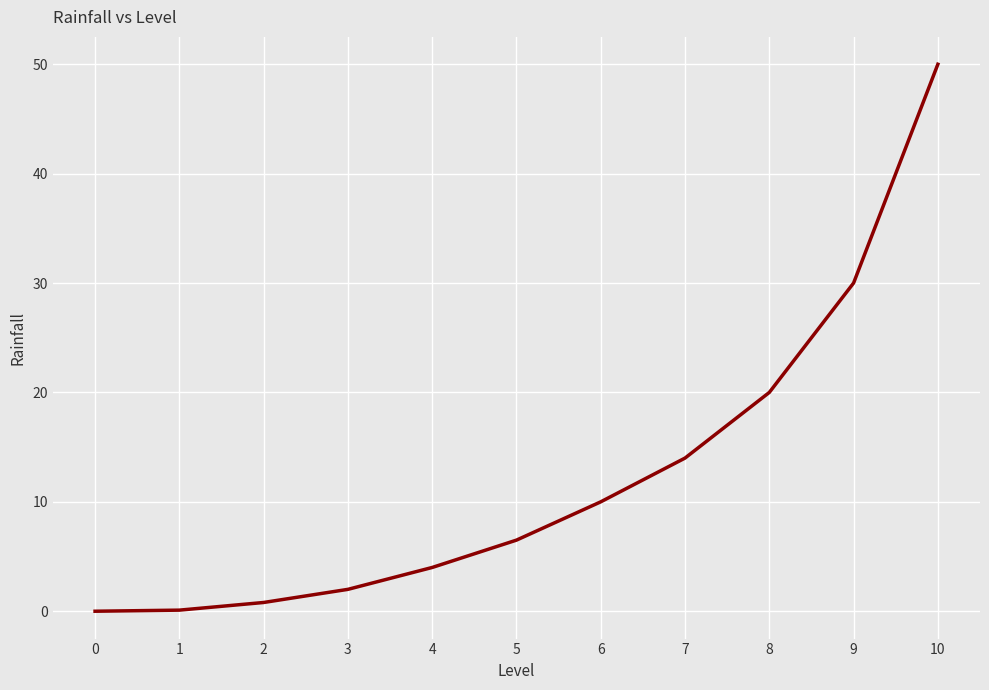

True or false: the data shows 72.9 at 10.

False